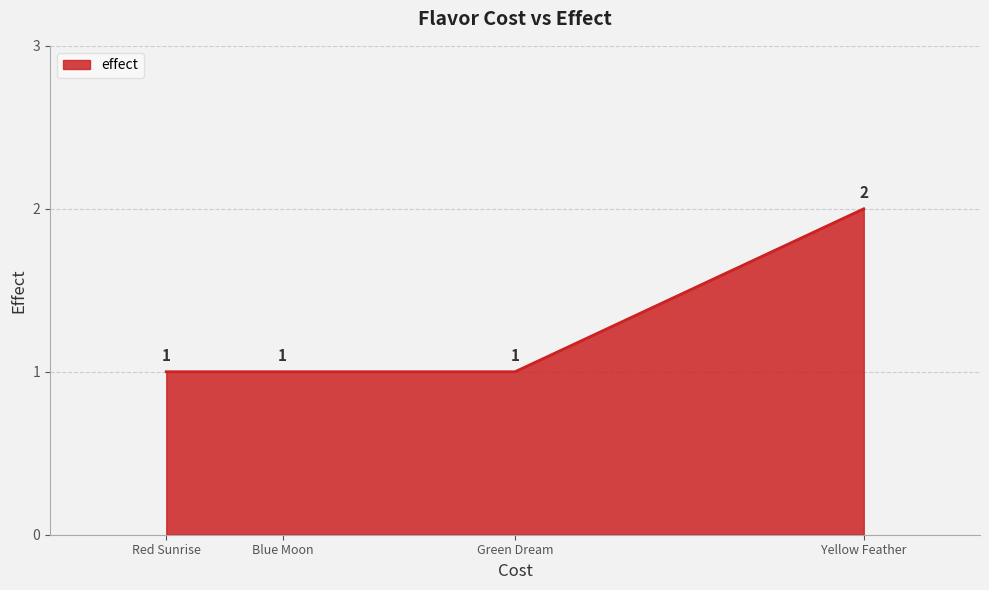

Between Red Sunrise and Yellow Feather, which is larger?

Yellow Feather